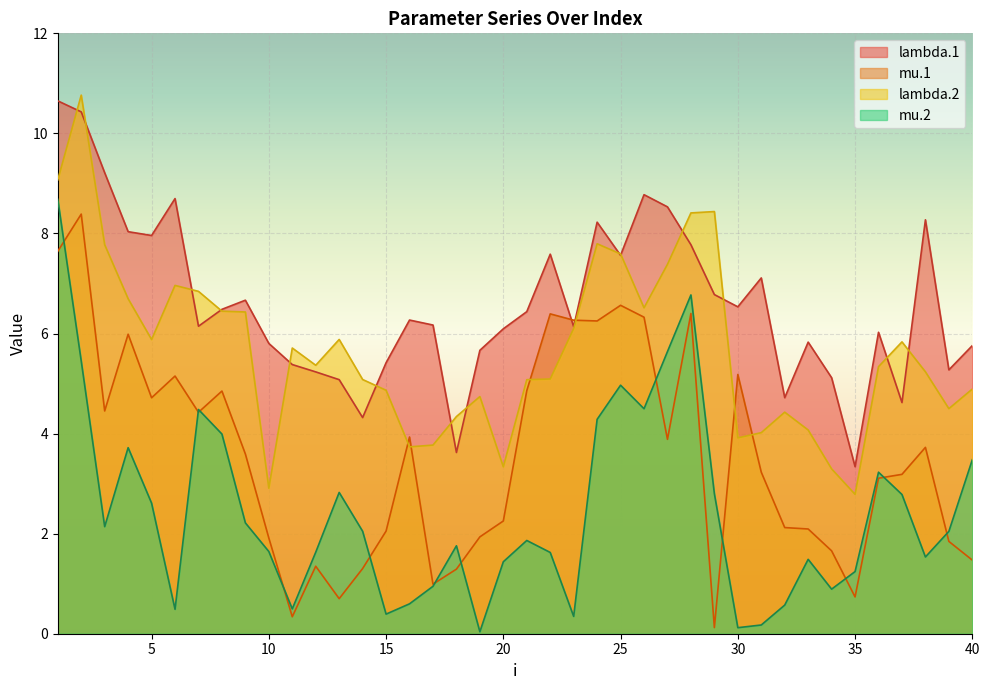

True or false: lambda.1 and mu.1 intersect in this chart.

True